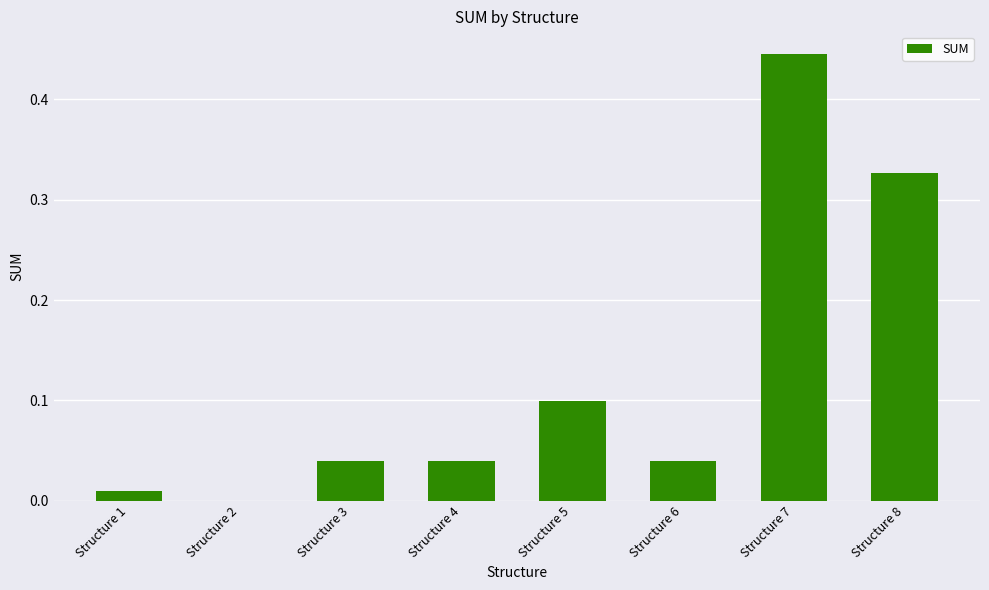

True or false: the data shows 0.0 at Structure 4.

True